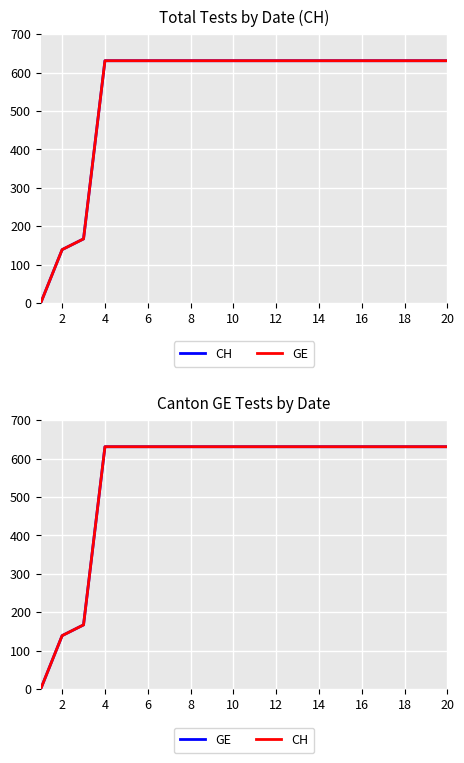

True or false: CH has more than 2 points higher than both neighbors.

False